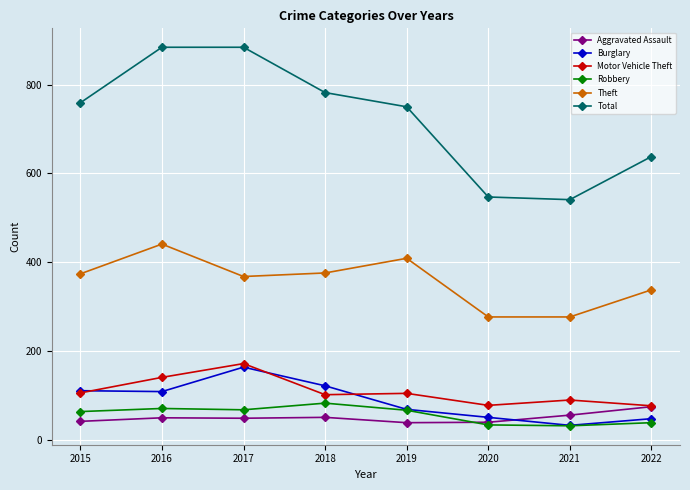

Which series has the largest total across all categories?

Total